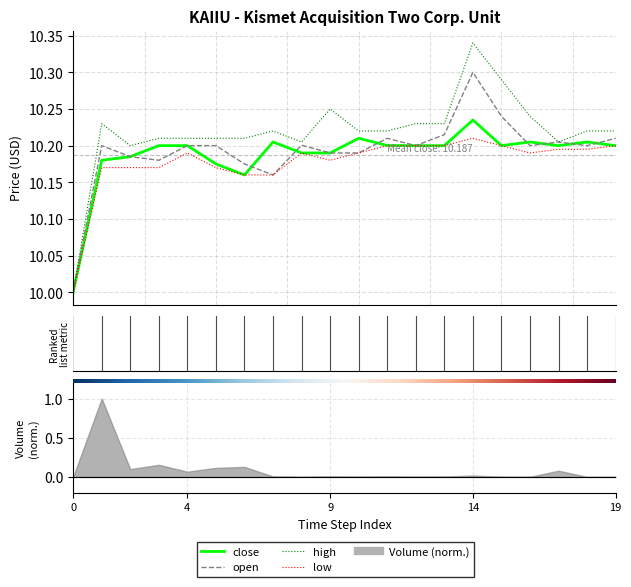

True or false: high has a value of 10.2 at 17.

True